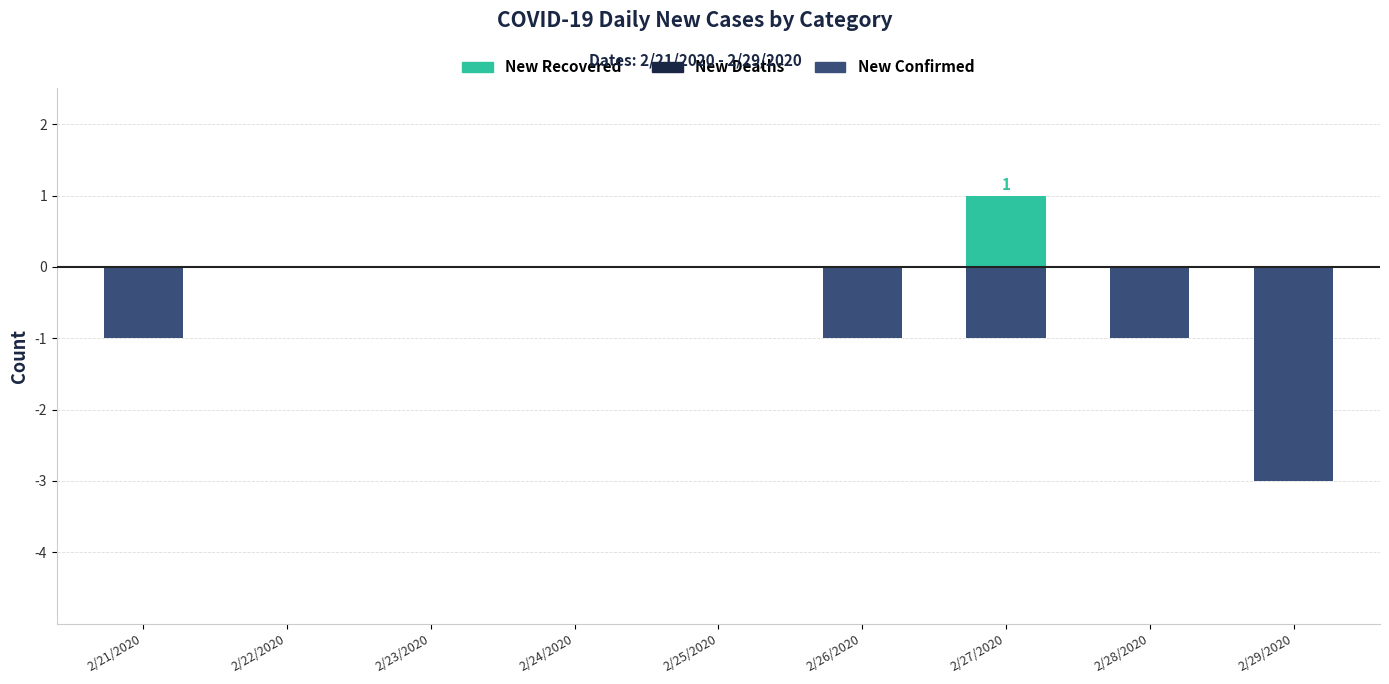

At which category is the sum across all series the highest?

2/22/2020